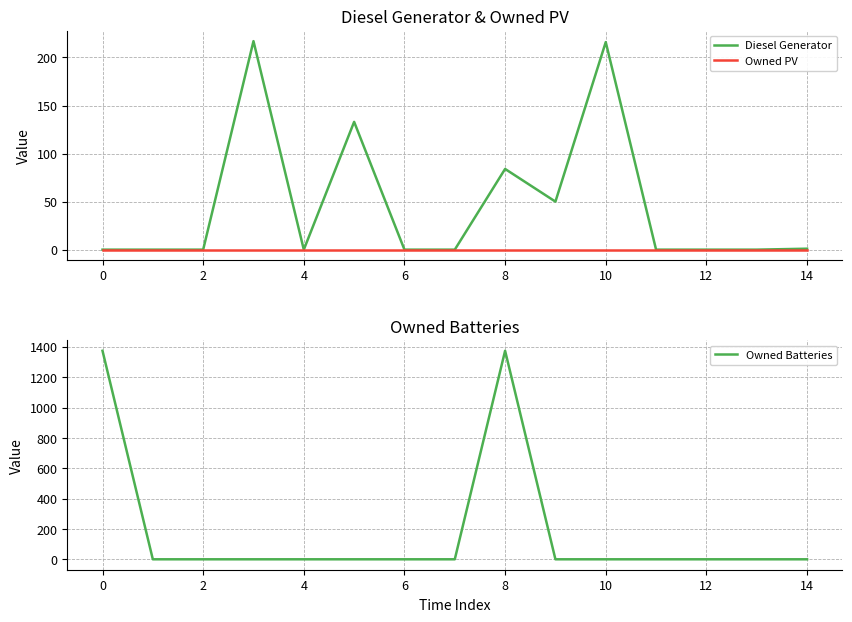

The value of Owned PV at 2 is 0. True or false?

True